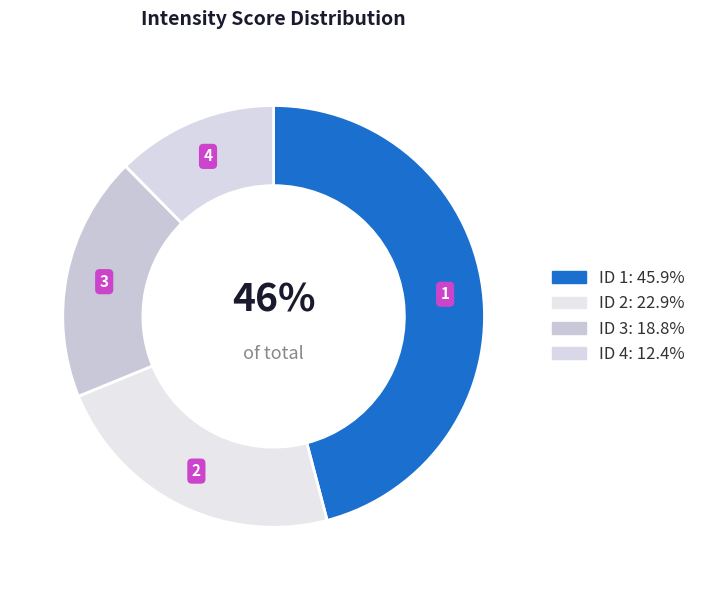

Which category has the smallest portion of the pie?

4